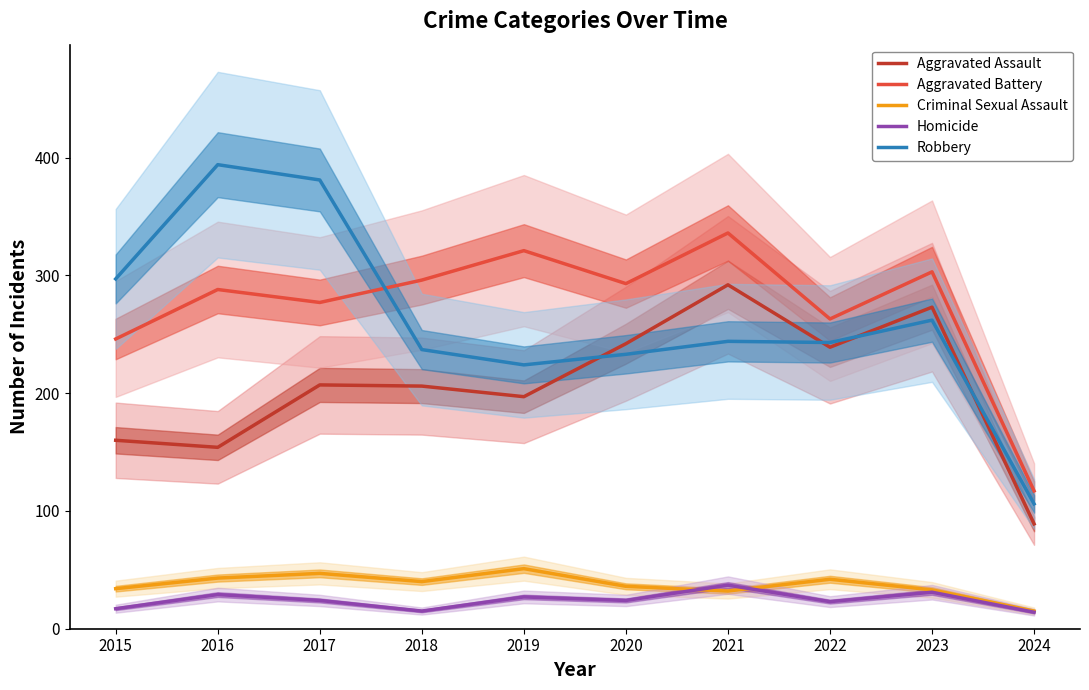

Reading right to left, transcribe all the data shown in this chart.

Aggravated Assault: 2024=89	2023=273	2022=239	2021=292	2020=242	2019=197	2018=206	2017=207	2016=154	2015=160
Aggravated Battery: 2024=117	2023=303	2022=263	2021=336	2020=293	2019=321	2018=296	2017=277	2016=288	2015=246
Criminal Sexual Assault: 2024=15	2023=33	2022=42	2021=32	2020=36	2019=51	2018=40	2017=47	2016=43	2015=34
Homicide: 2024=14	2023=31	2022=23	2021=37	2020=24	2019=27	2018=15	2017=24	2016=29	2015=17
Robbery: 2024=106	2023=262	2022=243	2021=244	2020=233	2019=224	2018=237	2017=381	2016=394	2015=297